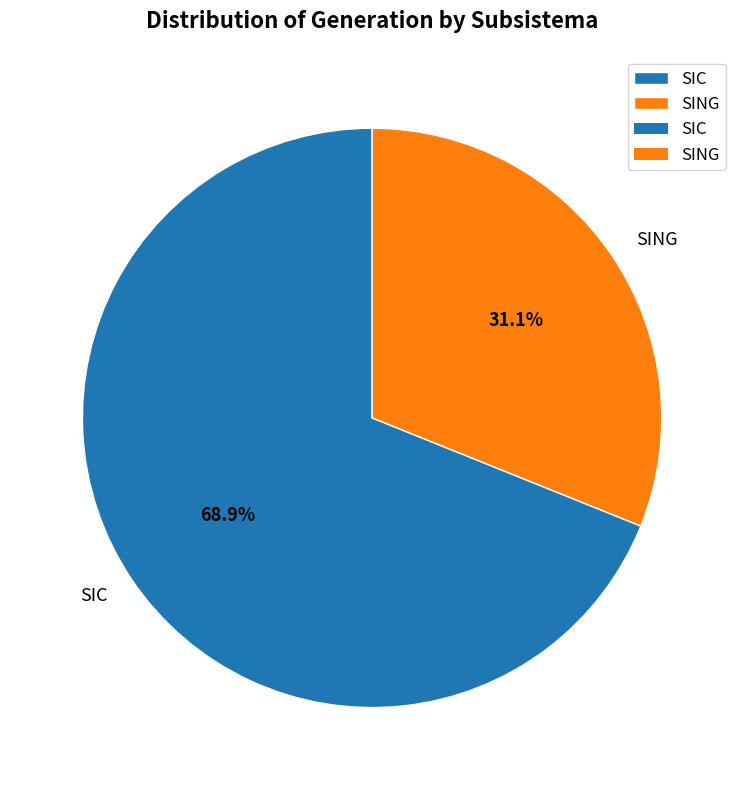

To the nearest percent, what is the difference between the largest and smallest slice percentages?

38%